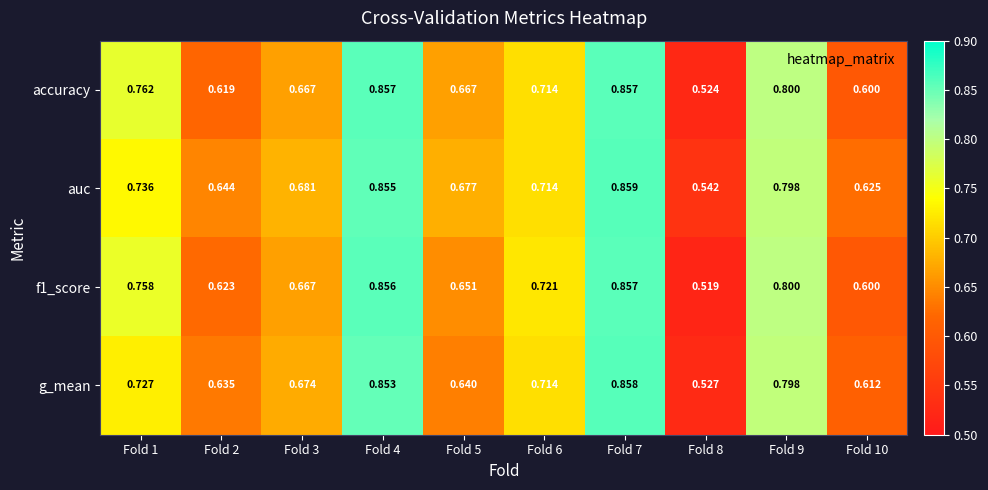

Which series changed the most between Fold 1 and Fold 4?

g_mean